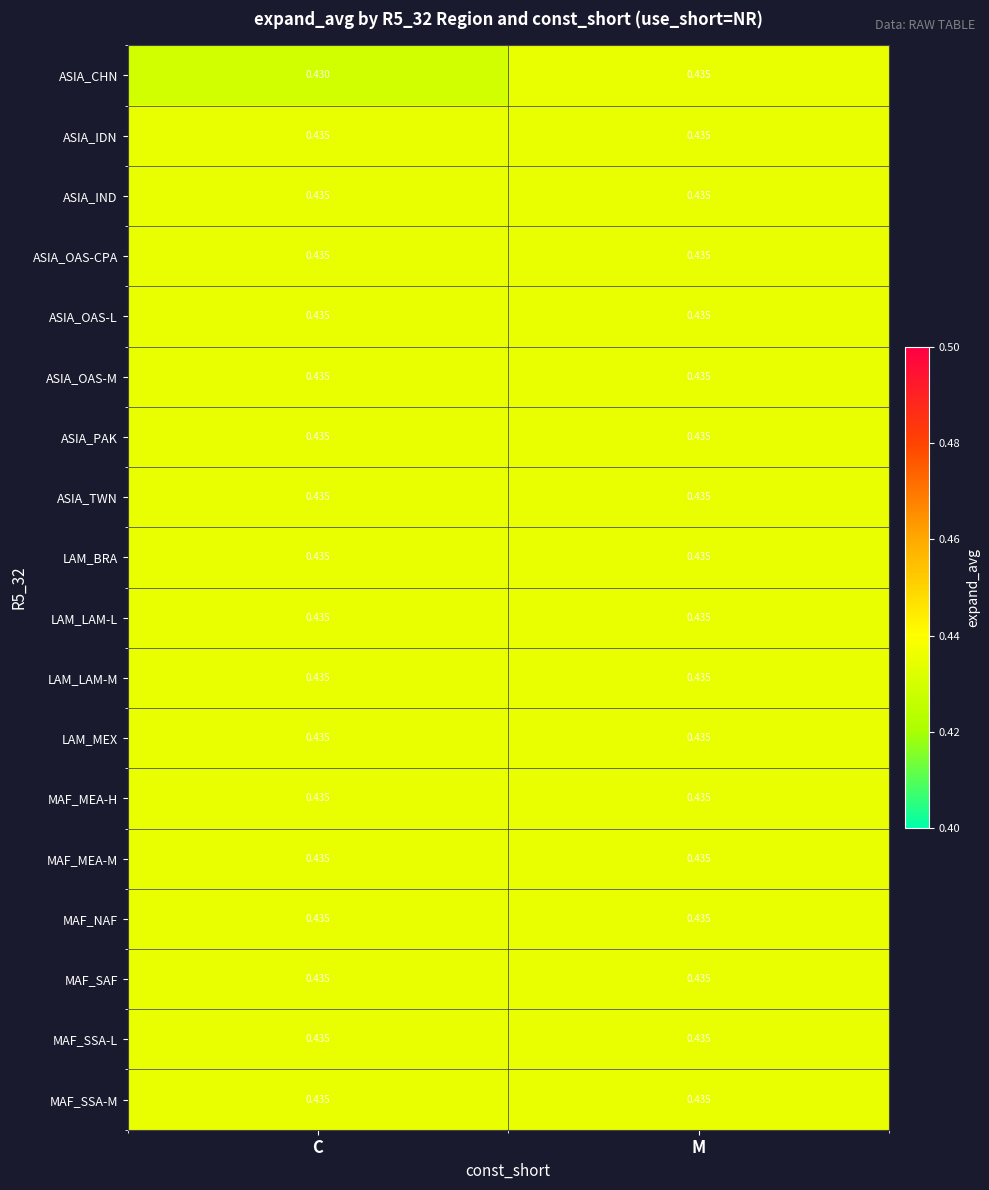

At which category is the sum across all series the highest?

M